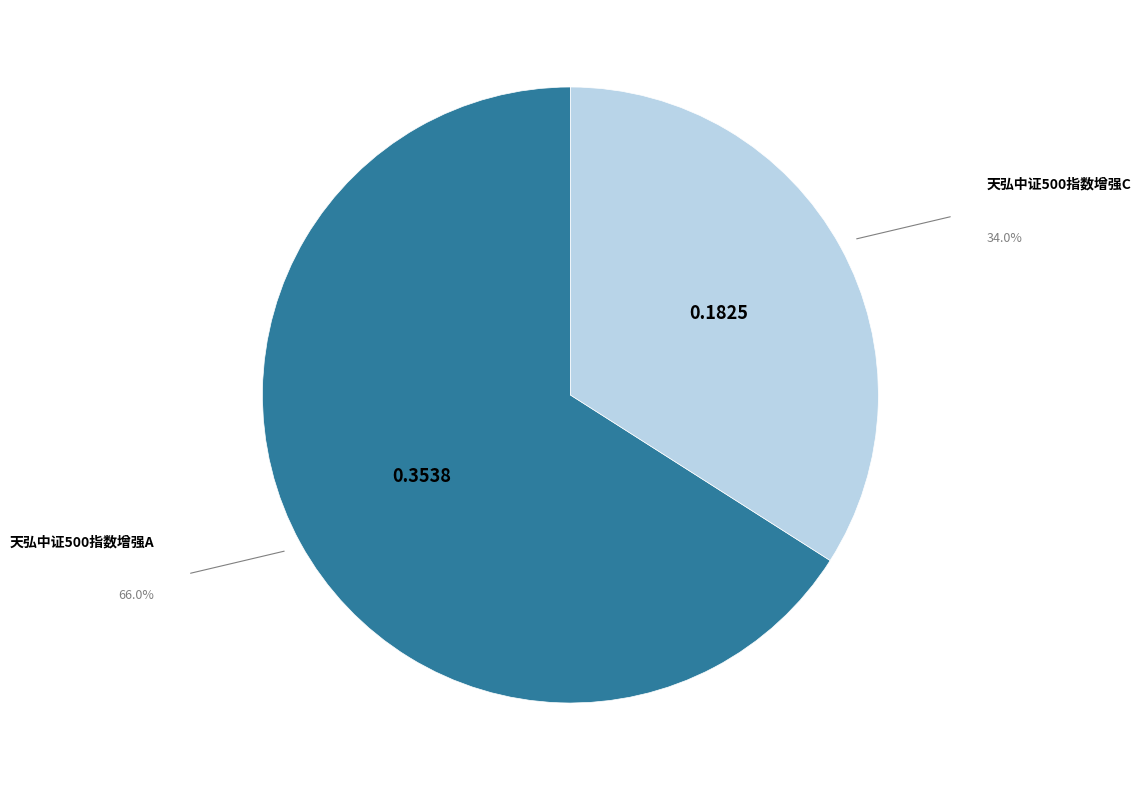

True or false: 天弘中证500指数增强C accounts for 34% of the total.

True